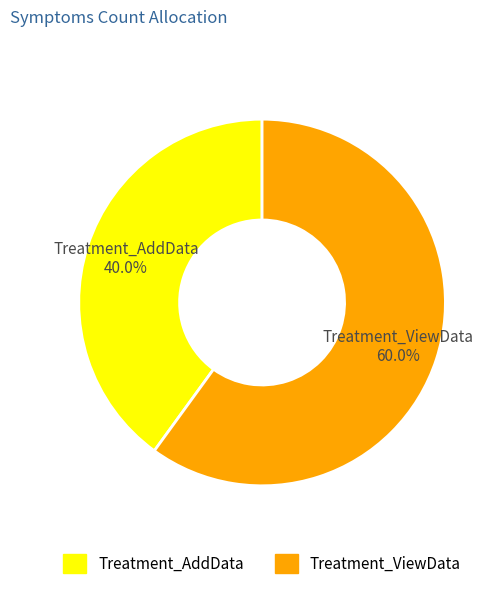

Is it true that Treatment_ViewData is 60% of the pie?

True